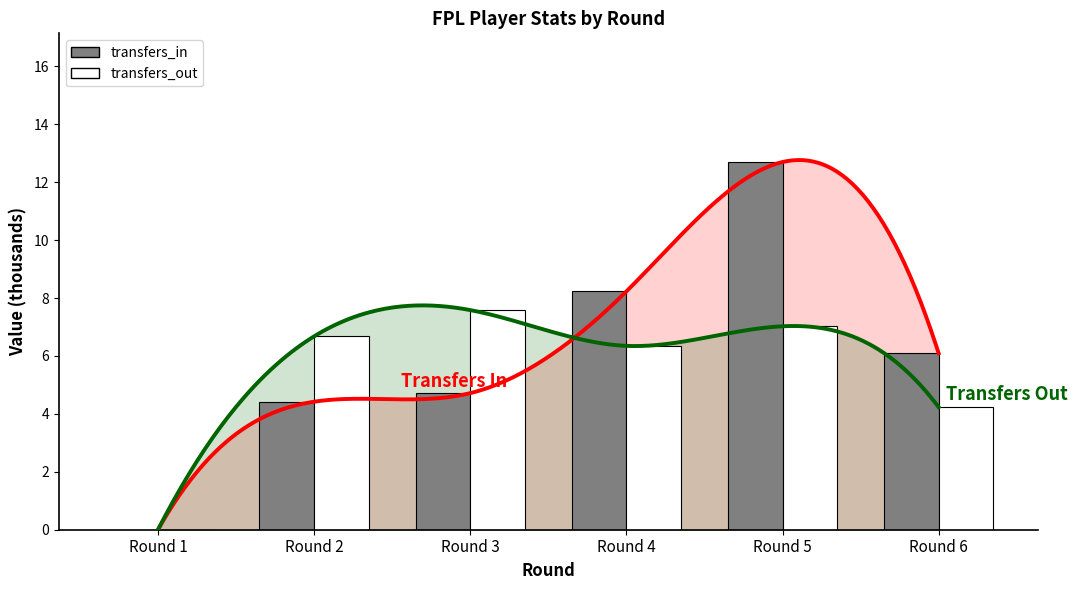

List the labels in order of transfers_in value, largest first.

Round 5, Round 4, Round 6, Round 3, Round 2, Round 1